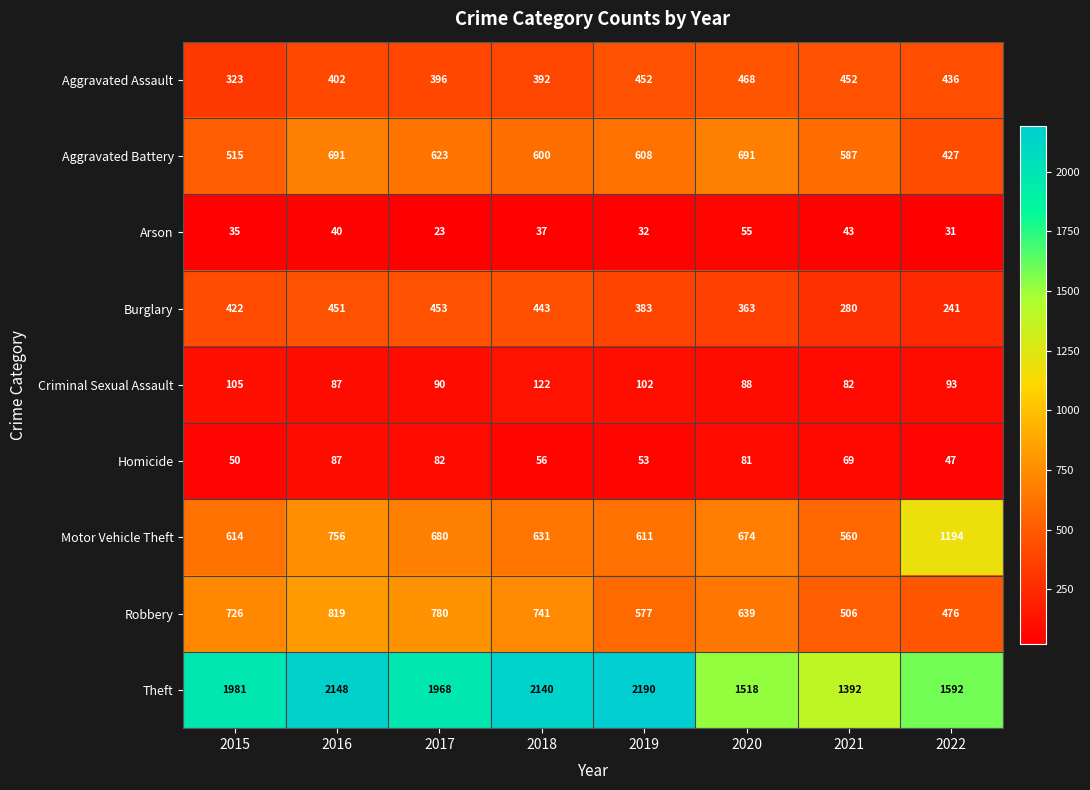

What is the approximate value of Aggravated Assault at 2016?

402